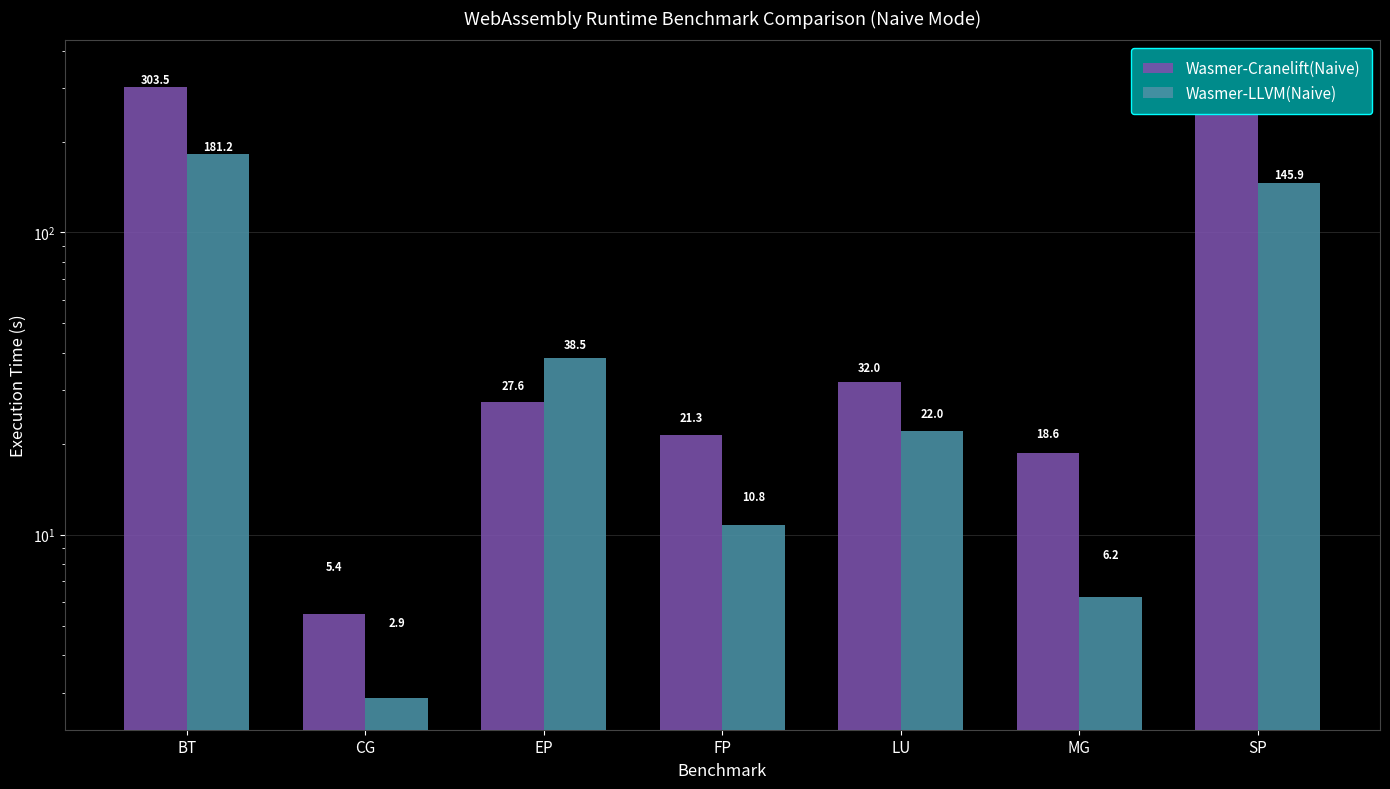

Reading left to right, extract all data points from this chart.

Wasmer-Cranelift(Naive): BT=303.5	CG=5.4	EP=27.6	FP=21.3	LU=32.0	MG=18.6	SP=340.6
Wasmer-LLVM(Naive): BT=181.2	CG=2.9	EP=38.5	FP=10.8	LU=22.0	MG=6.2	SP=145.9